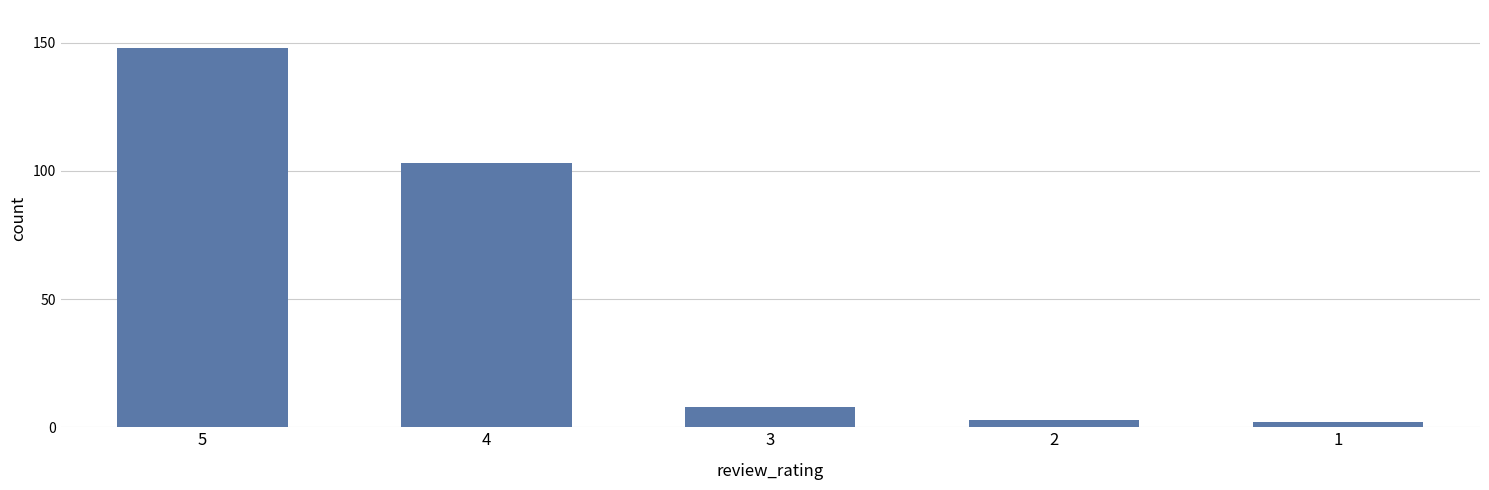

What is the difference between the maximum and second lowest values?

145